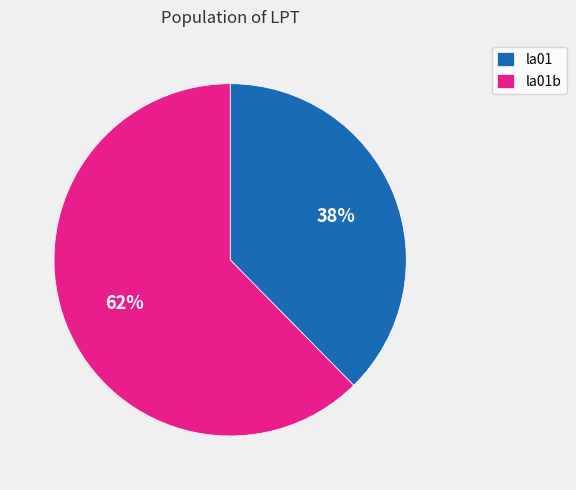

Is there any slice that represents more than half of the pie?

Yes